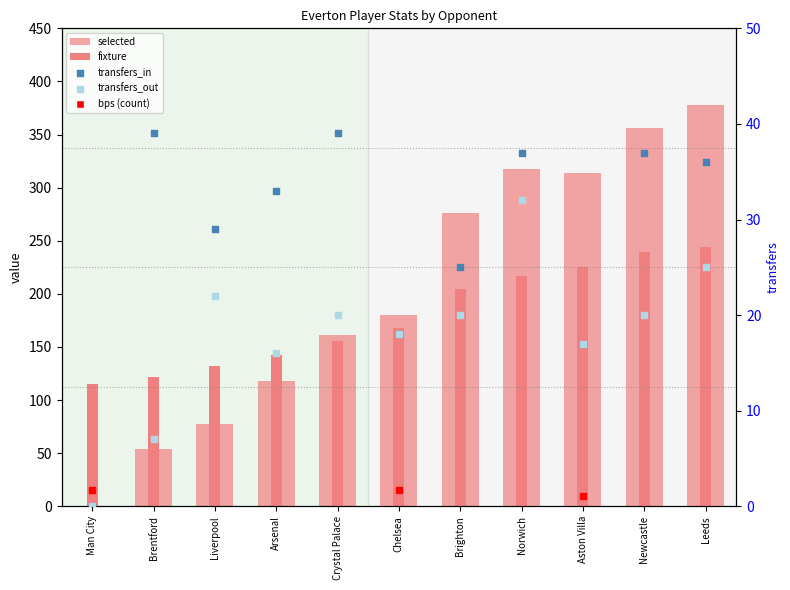

At which category is the sum across all series the highest?

Leeds